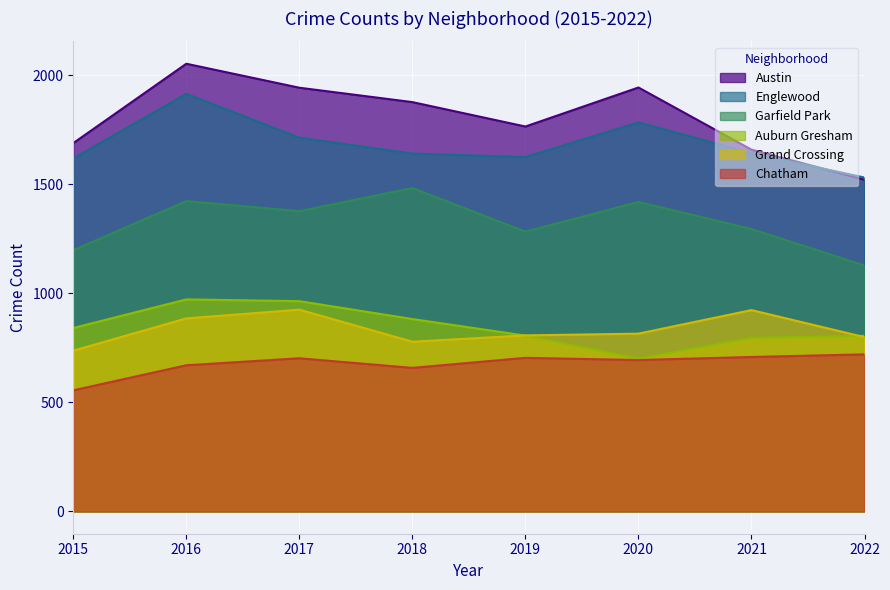

True or false: Grand Crossing and Austin cross at least once.

False